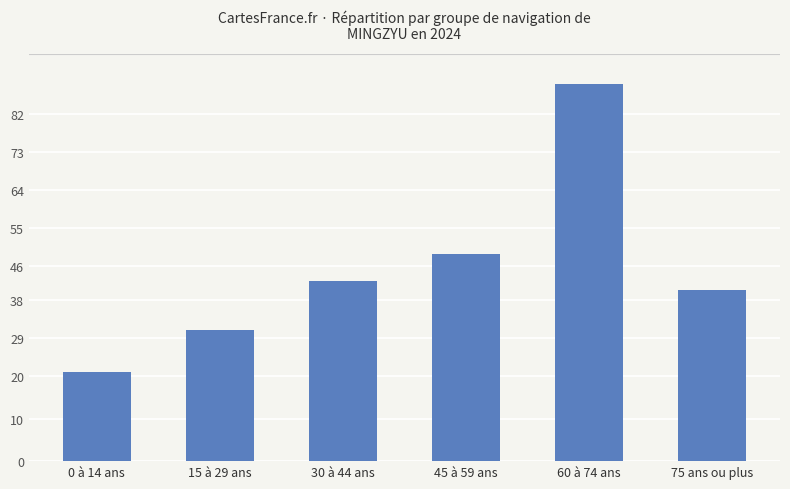

Where is the data nearest to the value 55?

45 à 59 ans